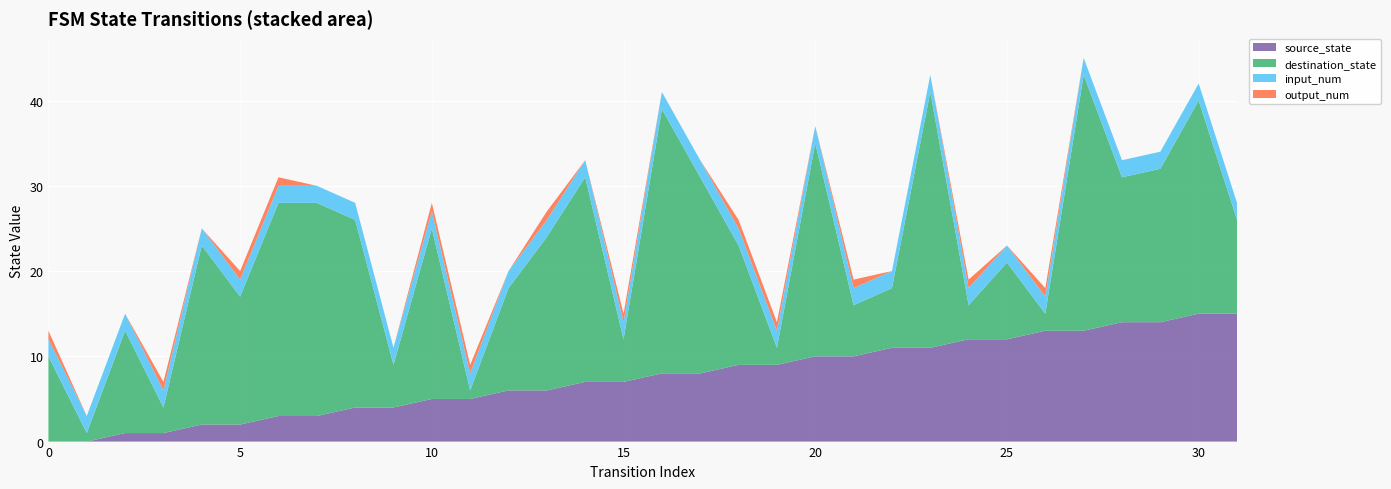

Reading left to right, list all the values displayed in this chart.

source_state: 0	0	1	1	2	2	3	3	4	4	5	5	6	6	7	7	8	8	9	9	10	10	11	11	12	12	13	13	14	14	15	15
destination_state: 10	1	12	3	21	15	25	25	22	5	20	1	12	18	24	5	31	23	14	2	25	6	7	30	4	9	2	30	17	18	25	11
input_num: 2	2	2	2	2	2	2	2	2	2	2	2	2	2	2	2	2	2	2	2	2	2	2	2	2	2	2	2	2	2	2	2
output_num: 1	0	0	1	0	1	1	0	0	0	1	1	0	1	0	1	0	0	1	1	0	1	0	0	1	0	1	0	0	0	0	0